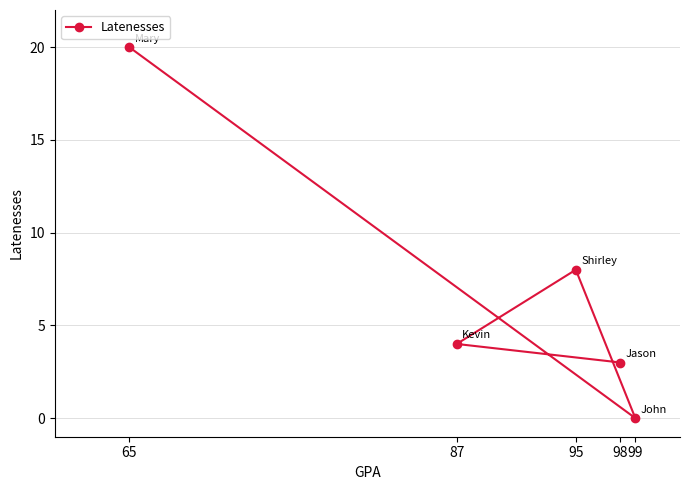

How many values are below 4?

2